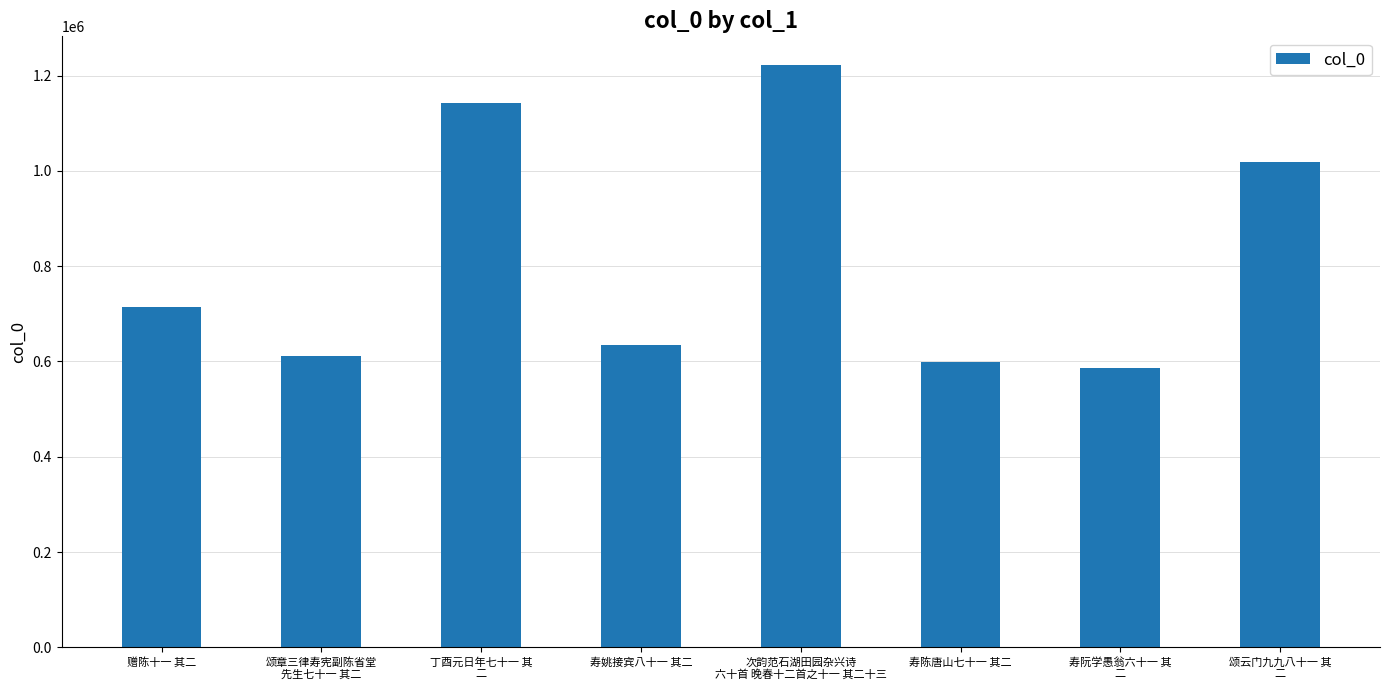

What is the approximate value at 寿姚接宾八十一 其二, to the nearest 100?

634700